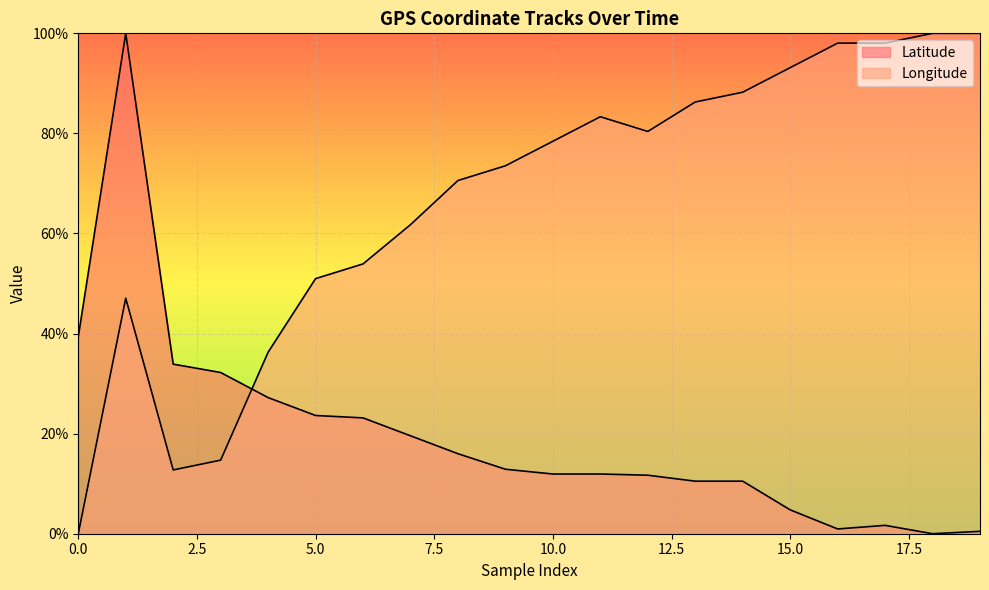

What is the maximum value for Latitude?

100.0